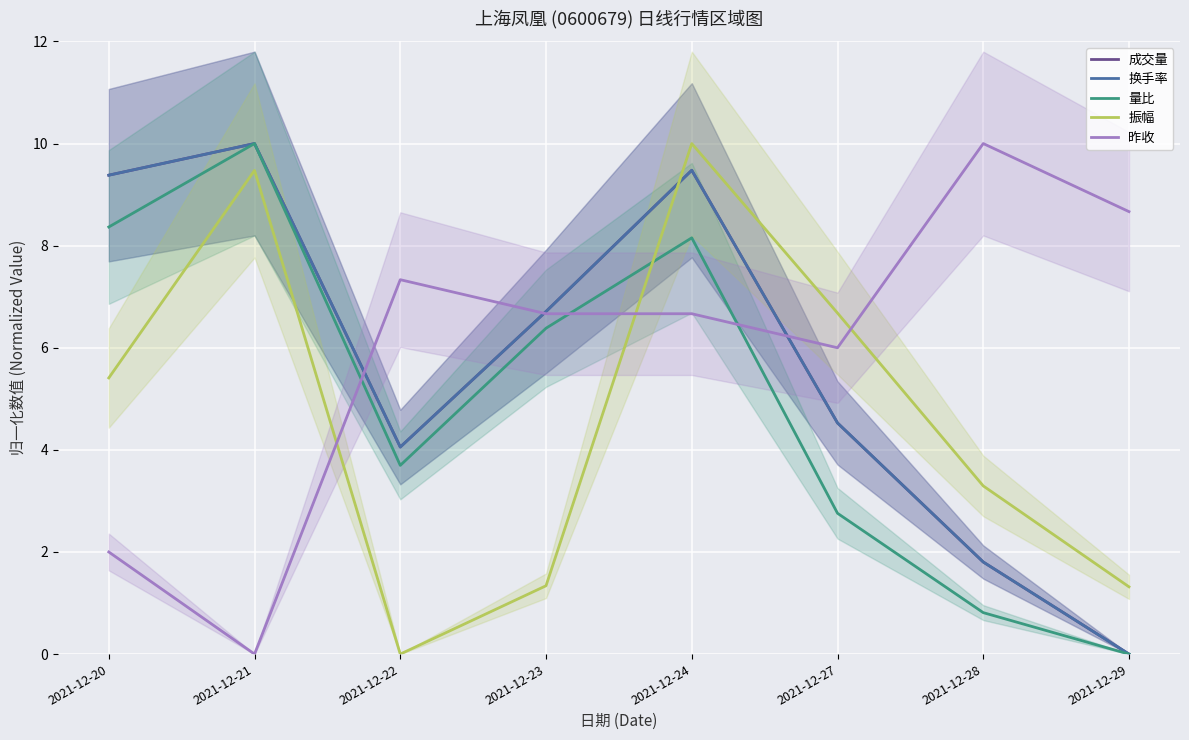

Reading right to left, extract all data points from this chart.

成交量: 0.0	1.8	4.5	9.5	6.7	4.1	10.0	9.4
换手率: 0.0	1.8	4.5	9.5	6.7	4.1	10.0	9.4
量比: 0.0	0.8	2.8	8.2	6.4	3.7	10.0	8.4
振幅: 1.3	3.3	6.7	10.0	1.3	0.0	9.5	5.4
昨收: 8.7	10.0	6.0	6.7	6.7	7.3	0.0	2.0